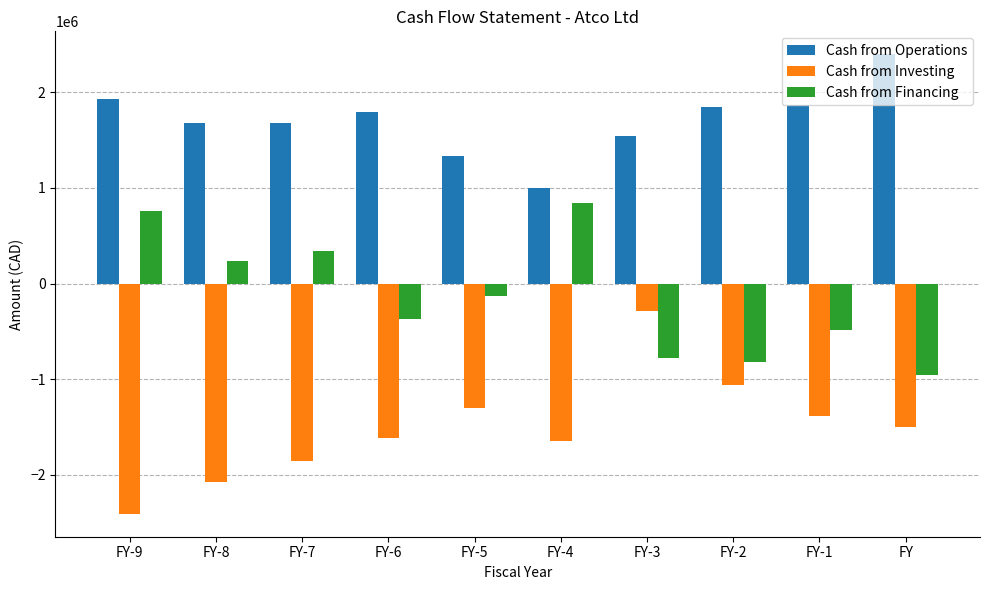

What is the highest value of the Cash from Financing series?

837000